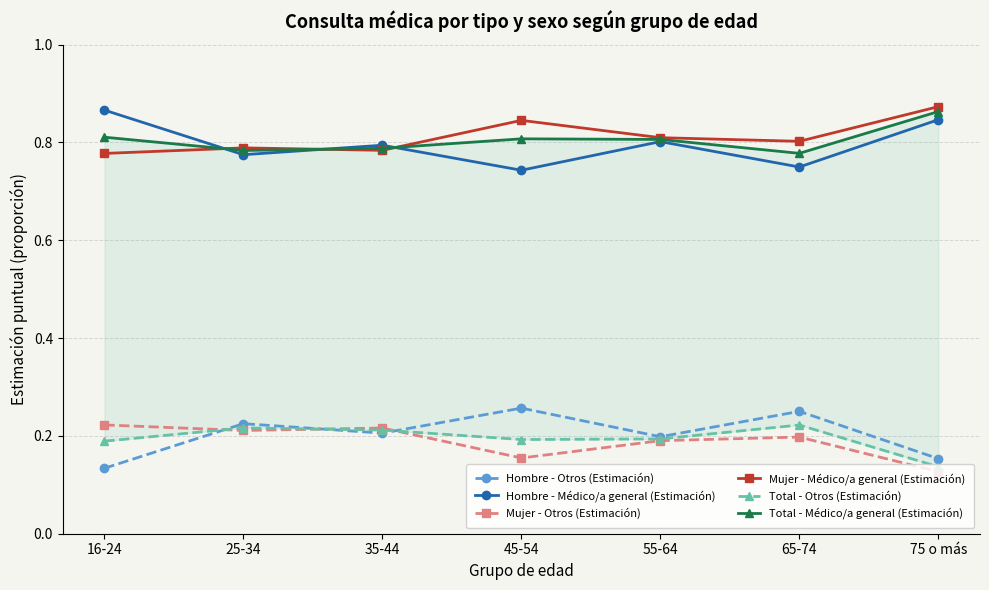

True or false: Hombre - Otros (Estimación) and Total - Médico/a general (Estimación) intersect in this chart.

False